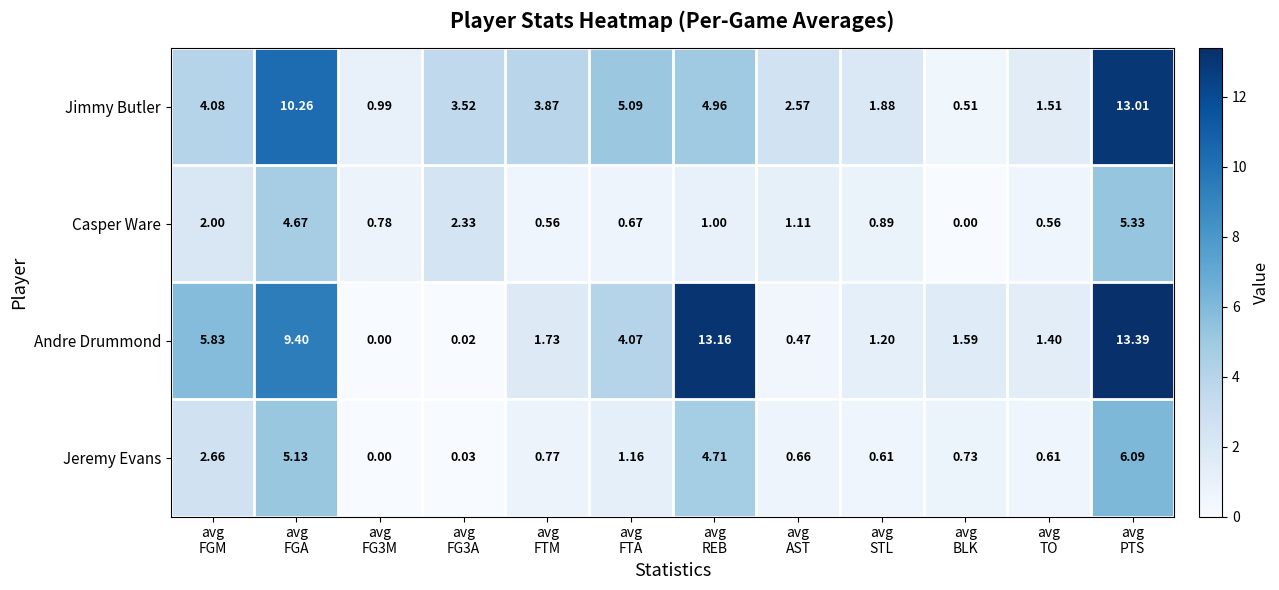

At which category does the chart reach its peak across all series?

avg
PTS